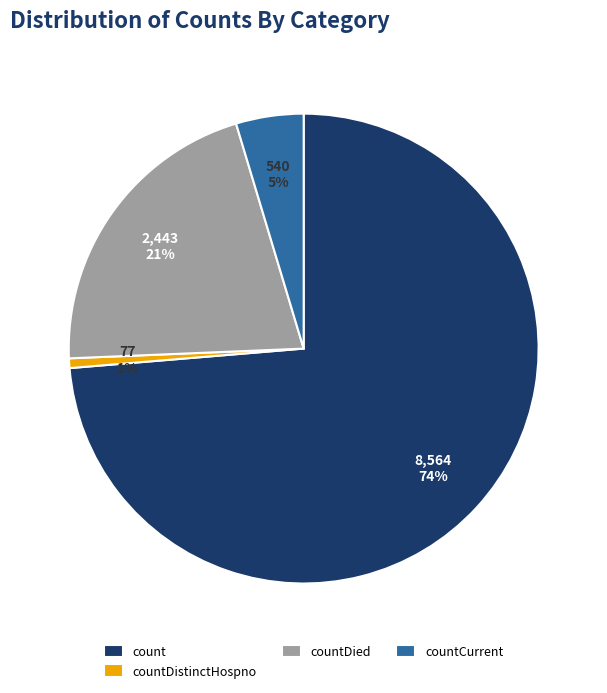

Is it true that countCurrent is 5% of the pie?

True